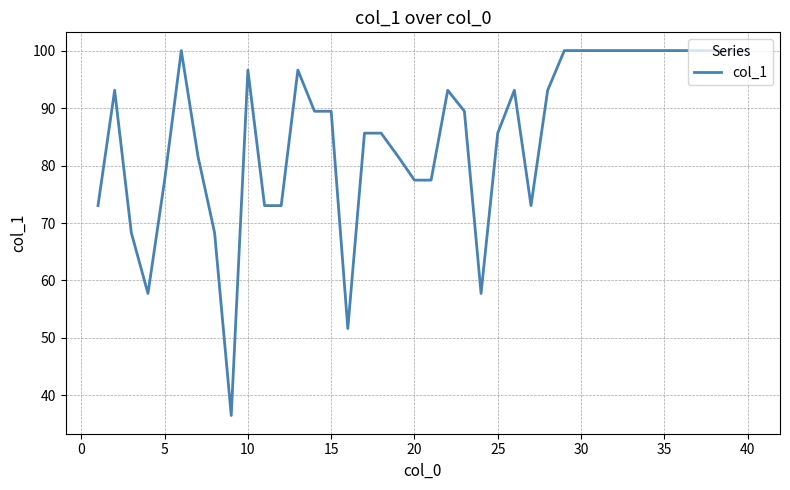

What is the maximum value shown in the chart?

100.0